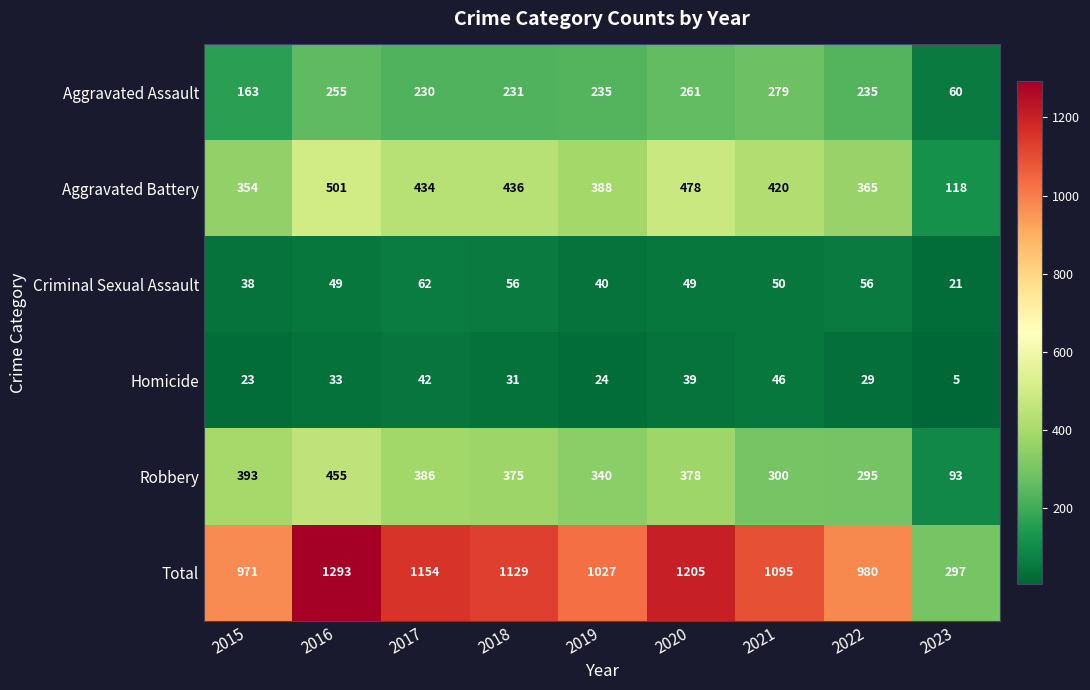

List the labels in order of Robbery value, largest first.

2016, 2015, 2017, 2020, 2018, 2019, 2021, 2022, 2023